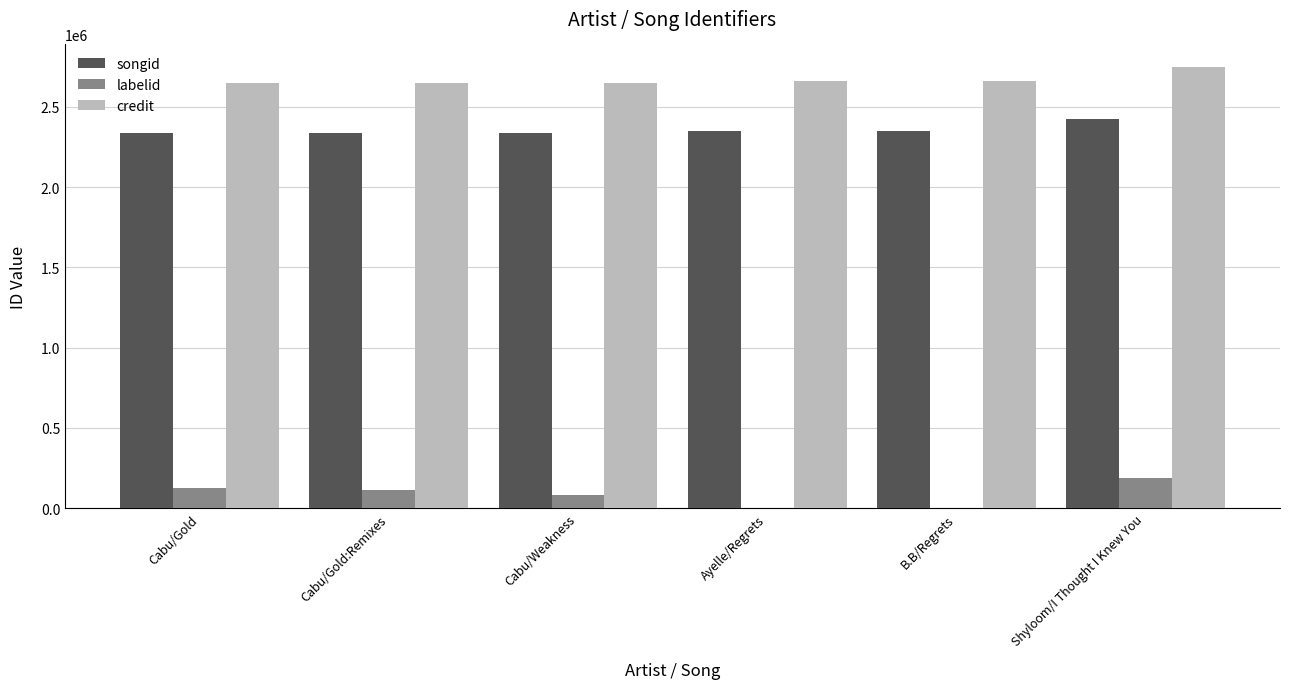

Which series has the widest spread of values?

labelid